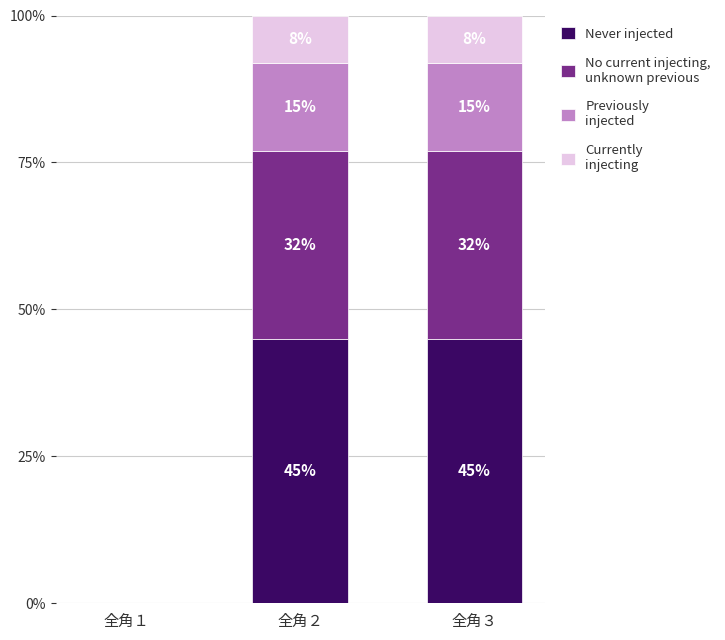

What is the total value across all series at 全角３?

100.0